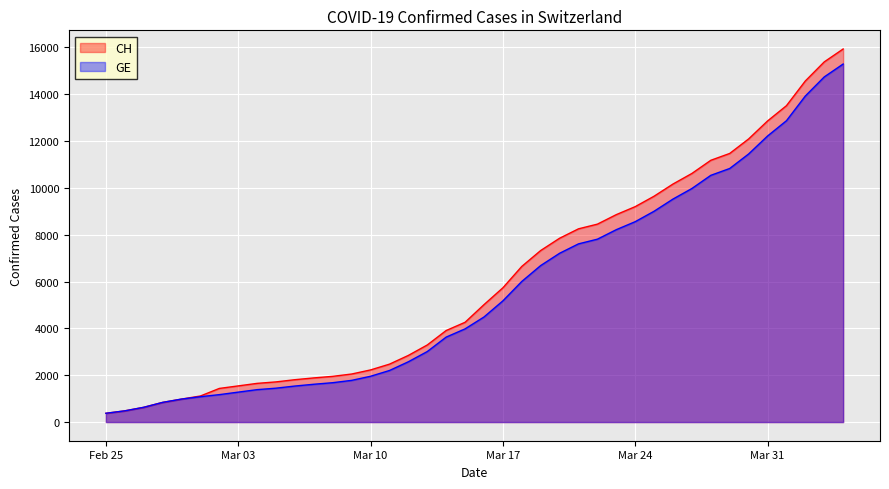

What are all the series names shown in the legend?

CH, GE